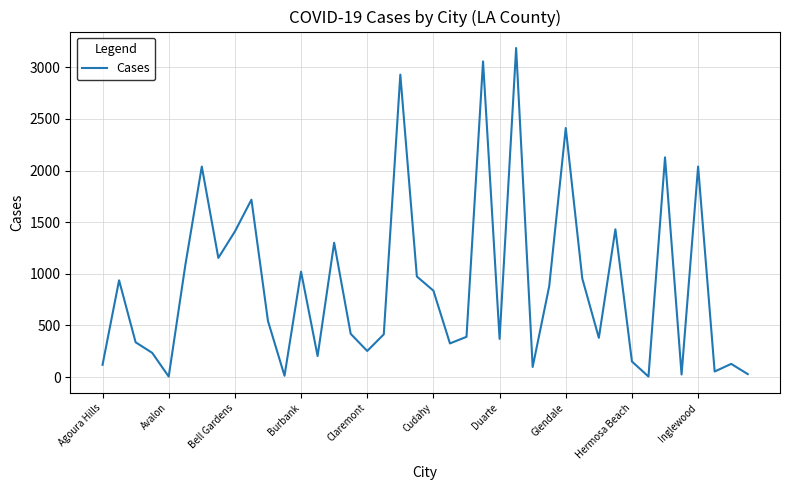

What is the greatest value displayed?

3187